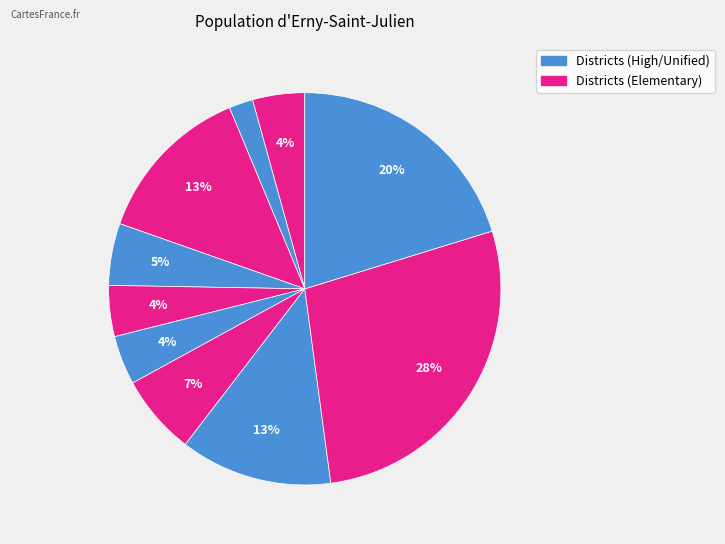

Does any single category account for the majority?

No